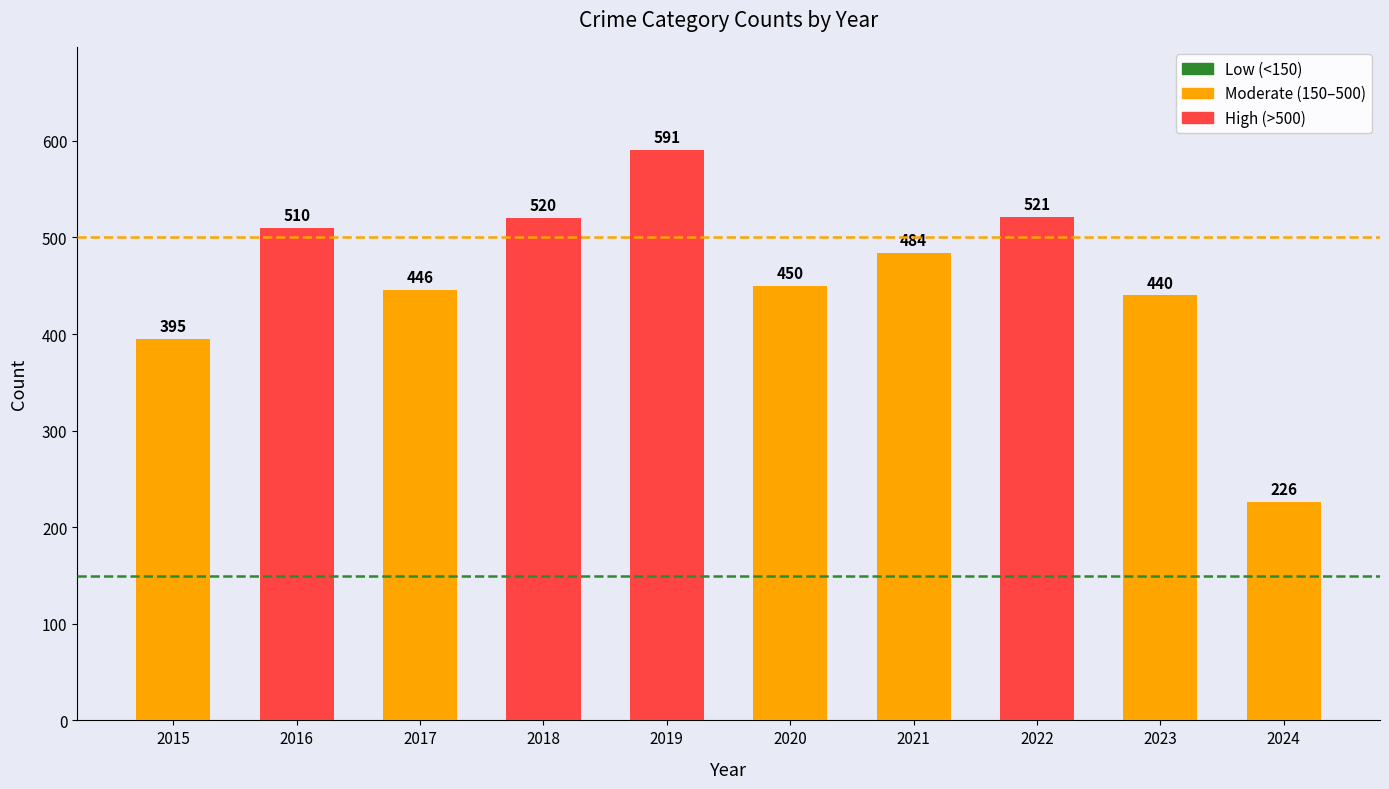

What is the maximum value shown in the chart?

591